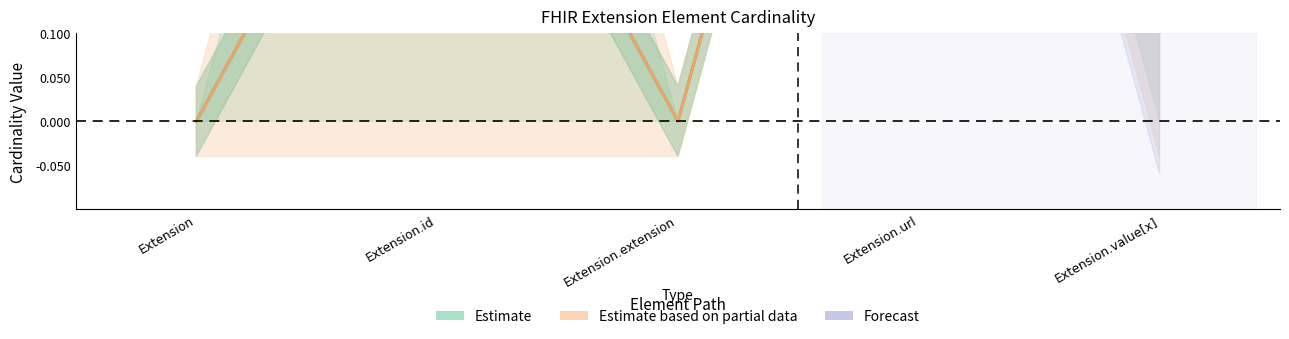

What is the value of the Max point at the 4th from the left?

1